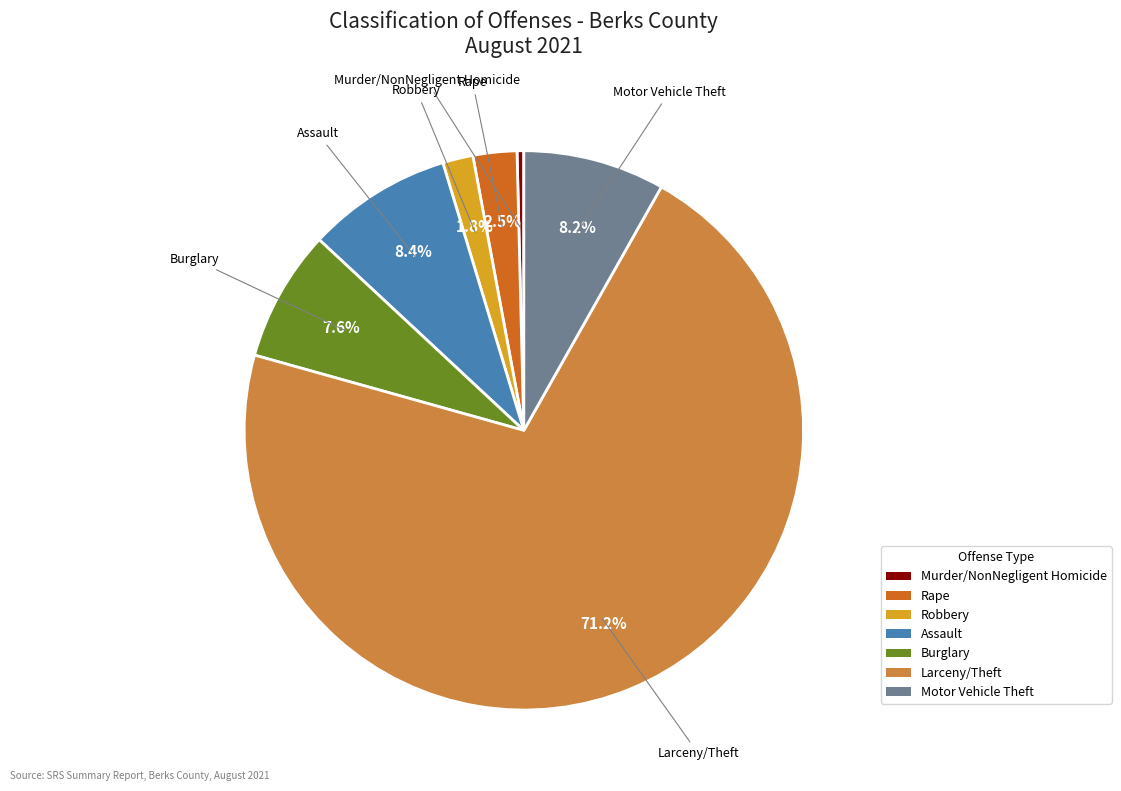

What is the smallest slice in the pie chart?

Murder/NonNegligent Homicide